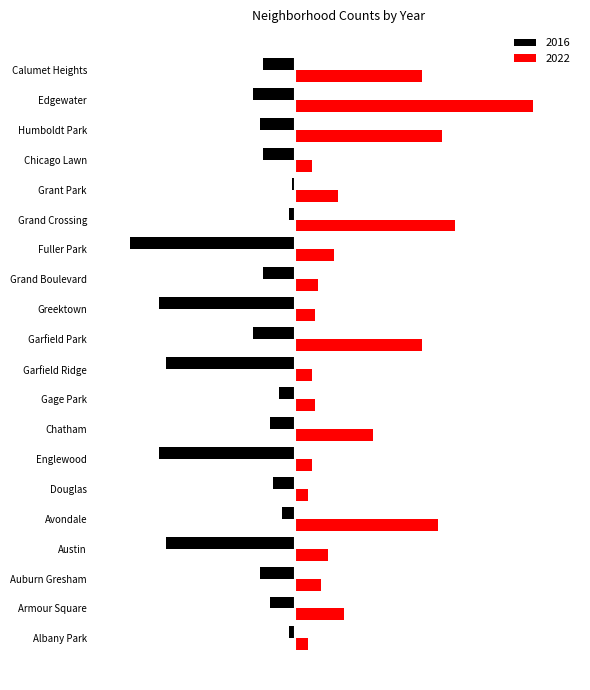

At which category does the chart reach its minimum across all series?

Fuller Park